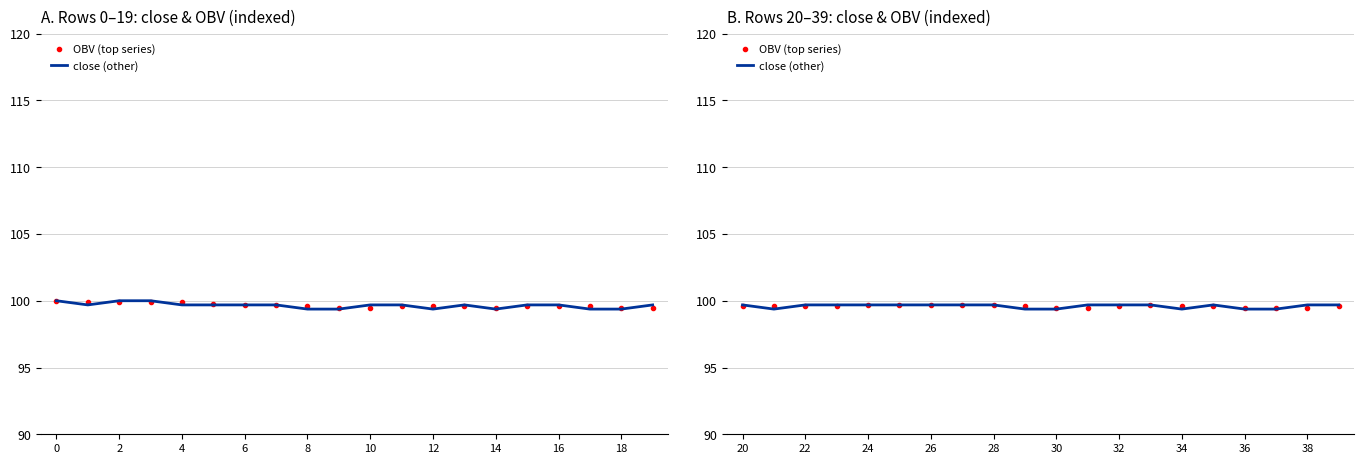

At how many categories does at least one series exceed 99?

20